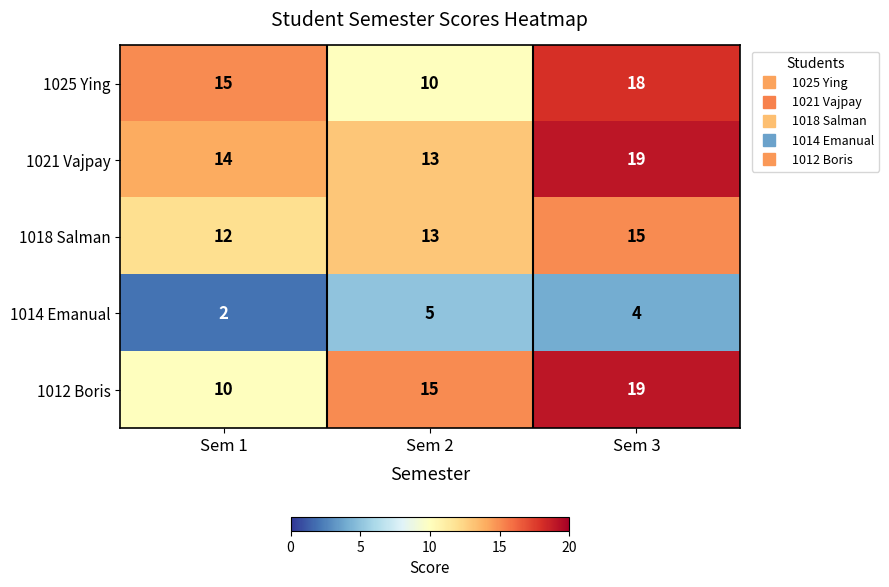

How many 1021 Vajpay values are between 13 and 19?

3